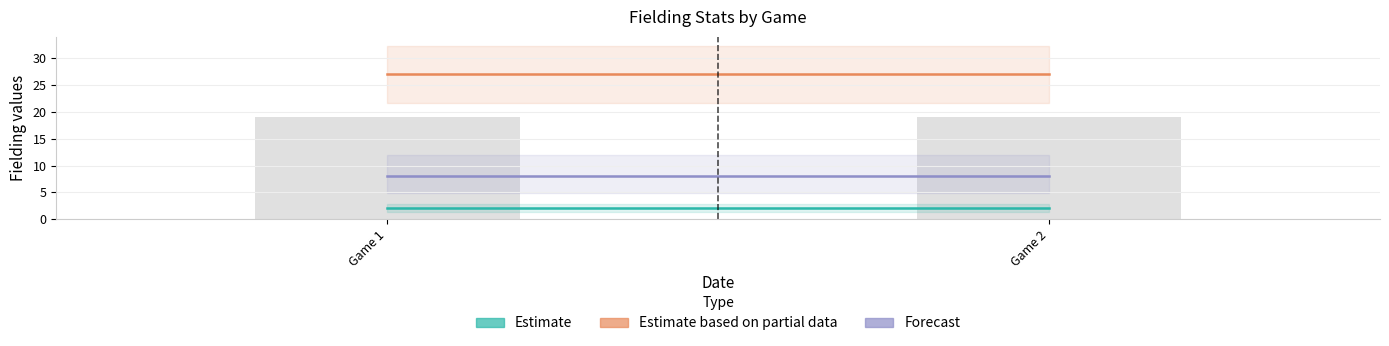

The Estimate series shows 3 at Game 1. True or false?

False